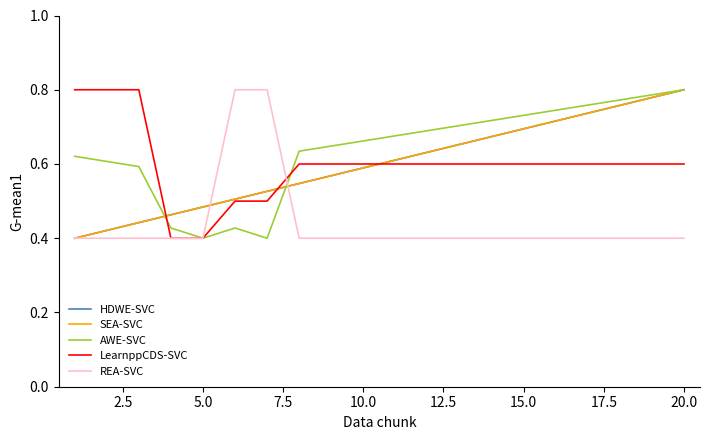

Does the chart display data point markers on the line(s)?

No